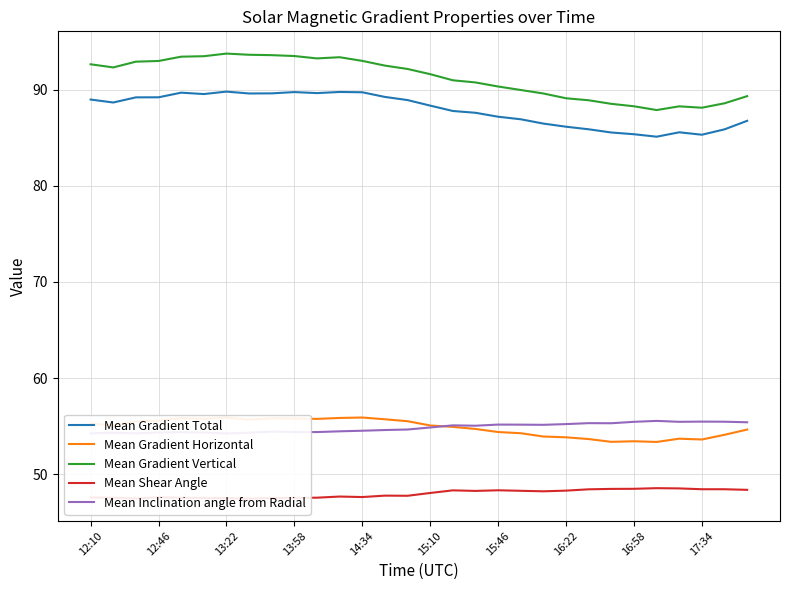

Reading left to right, extract all data points from this chart.

Mean Gradient Total: 89.0	88.7	89.2	89.2	89.7	89.5	89.8	89.6	89.6	89.7	89.6	89.8	89.7	89.2	88.9	88.3	87.8	87.6	87.2	86.9	86.5	86.1	85.9	85.5	85.4	85.1	85.6	85.3	85.9	86.8
Mean Gradient Horizontal: 55.3	55.1	55.5	55.6	55.8	55.8	55.9	55.7	55.8	55.8	55.8	55.9	55.9	55.7	55.5	55.1	54.9	54.7	54.4	54.3	53.9	53.8	53.7	53.4	53.4	53.4	53.7	53.6	54.1	54.7
Mean Gradient Vertical: 92.6	92.3	92.9	93.0	93.4	93.5	93.7	93.6	93.6	93.5	93.2	93.4	93.0	92.5	92.1	91.6	91.0	90.7	90.3	90.0	89.6	89.1	88.9	88.5	88.3	87.9	88.3	88.1	88.6	89.3
Mean Shear Angle: 47.6	47.6	47.5	47.6	47.6	47.5	47.5	47.5	47.5	47.5	47.6	47.7	47.6	47.8	47.8	48.1	48.3	48.3	48.3	48.3	48.2	48.3	48.4	48.5	48.5	48.6	48.5	48.4	48.4	48.4
Mean Inclination angle from Radial: 54.3	54.3	54.3	54.4	54.4	54.3	54.2	54.3	54.4	54.4	54.4	54.5	54.5	54.6	54.7	54.9	55.1	55.0	55.2	55.2	55.1	55.2	55.3	55.3	55.5	55.5	55.5	55.5	55.5	55.4